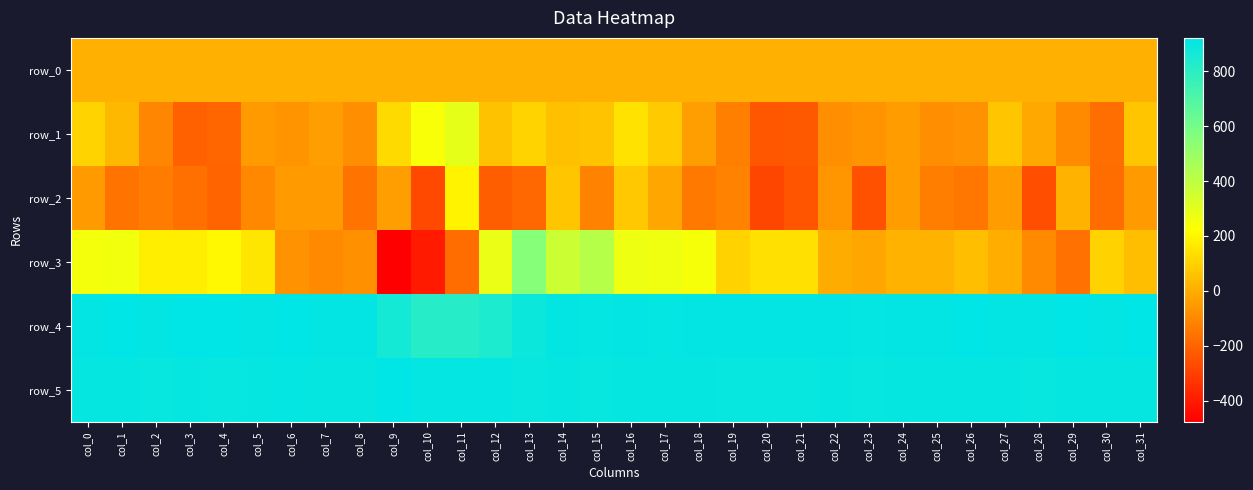

What is the sum of the row_0 values at col_10 and col_8?

16.4